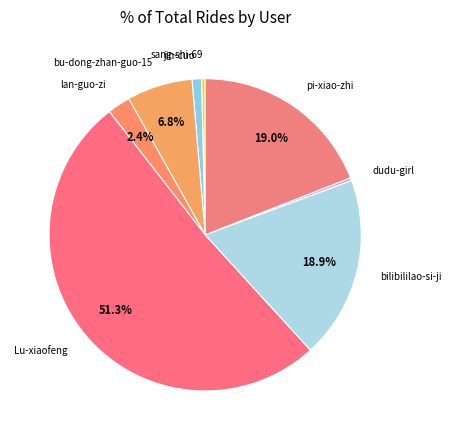

The lan-guo-zi slice represents 13% of the pie. True or false?

False